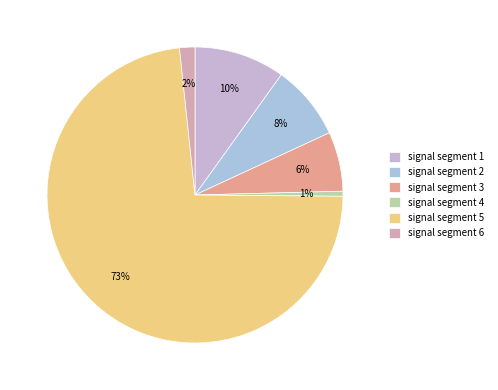

Which category has the biggest portion of the pie?

signal segment 5